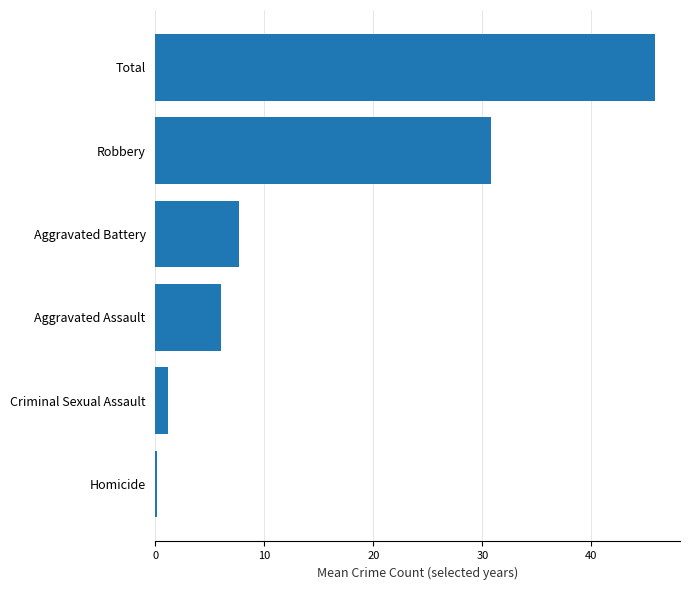

Reading bottom to top, list all the values displayed in this chart.

0.2	1.2	6.0	7.7	30.8	45.8